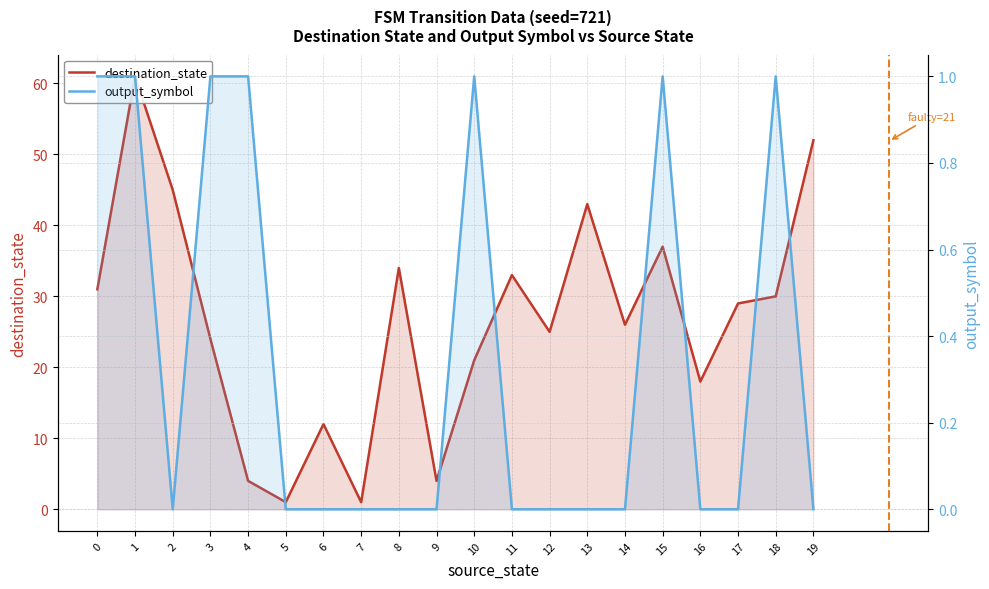

True or false: destination_state has more than 0 points higher than both neighbors.

True